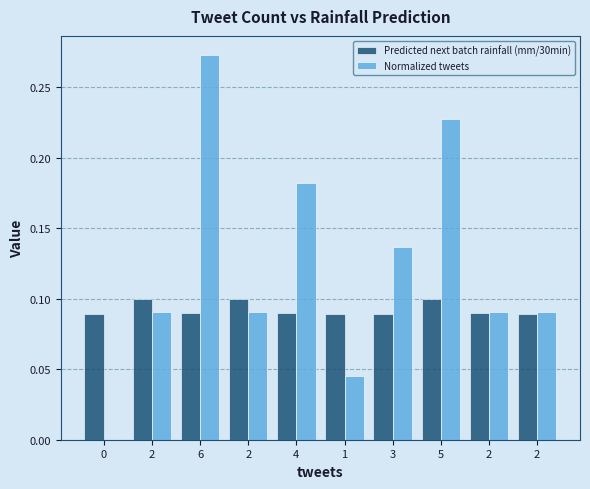

How many values in Normalized tweets are above zero?

9